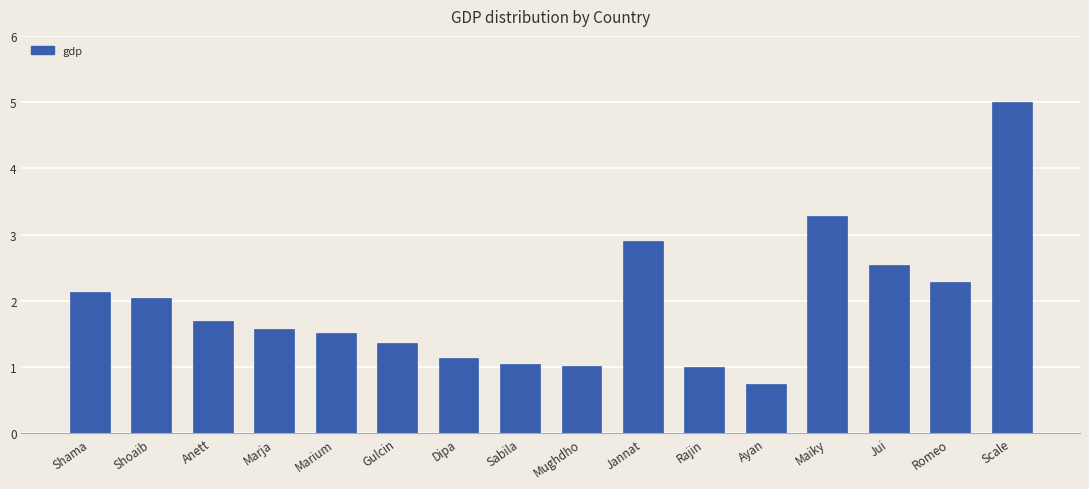

Is it true that the value at Sabila is 1.7?

False